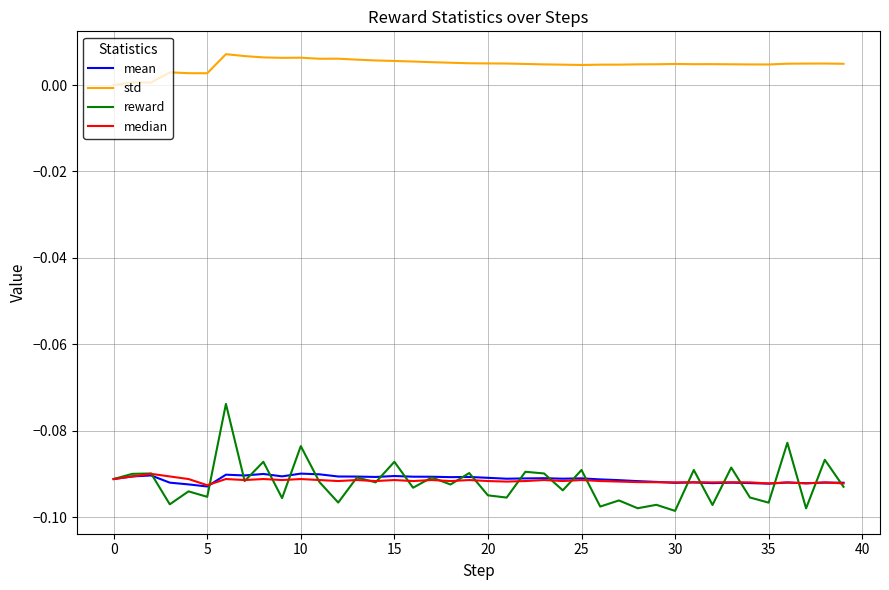

Does the chart have visible grid lines?

Yes